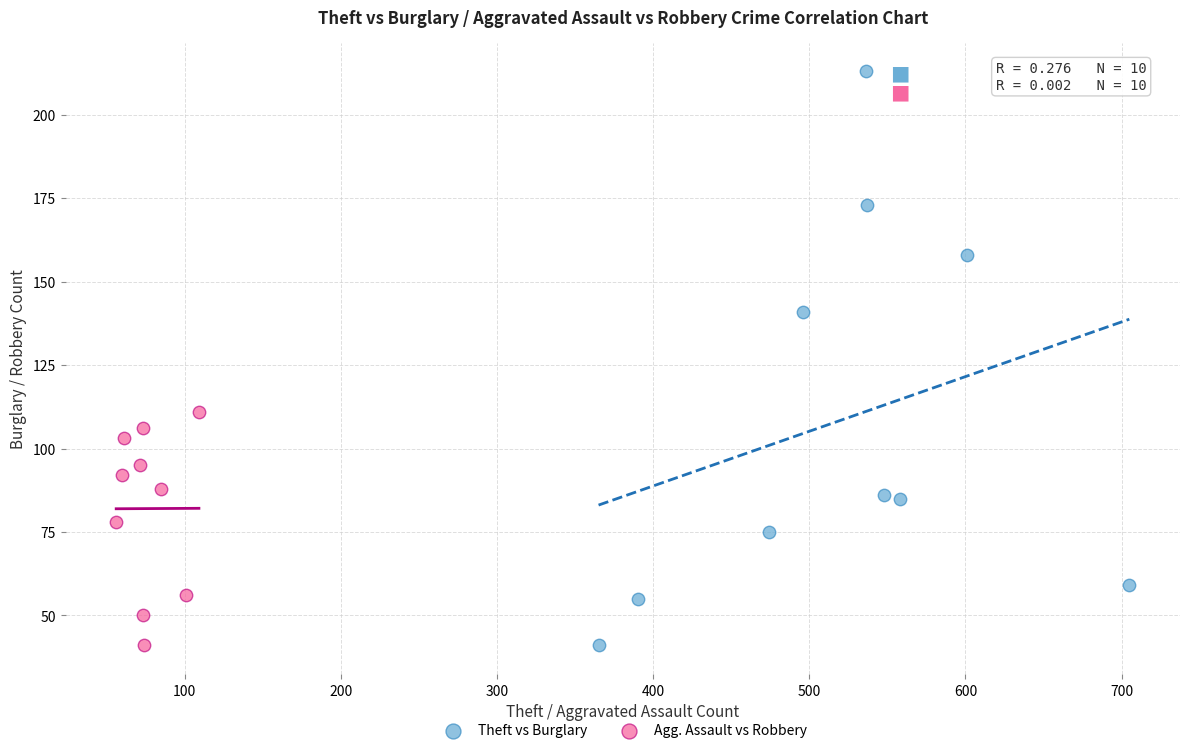

Which series reaches the maximum Y coordinate?

Theft vs Burglary